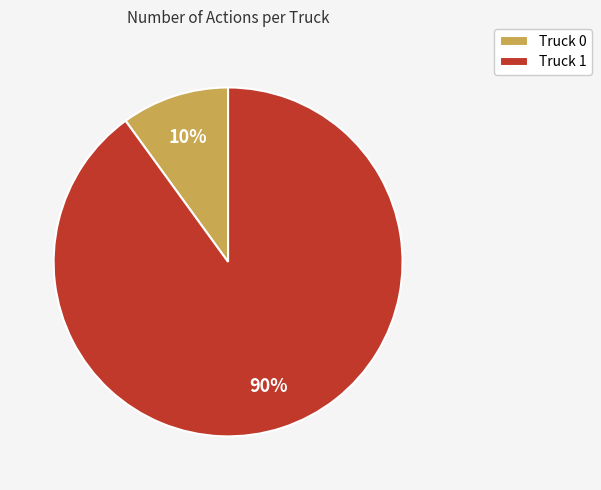

Which category has the smallest portion of the pie?

Truck 0